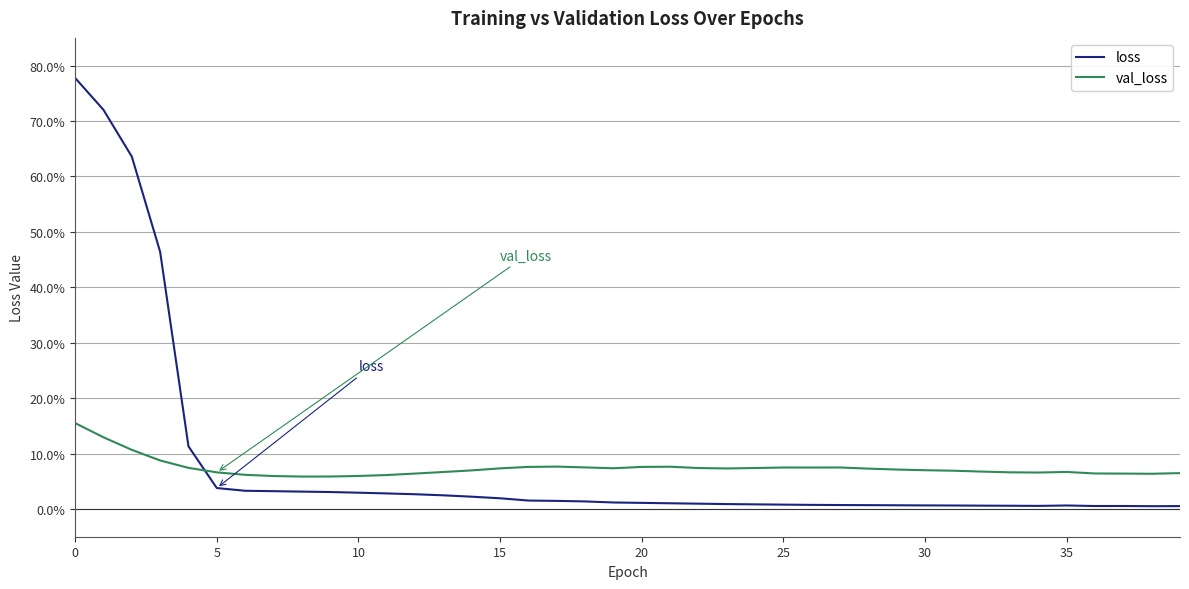

Which series has the largest total across all categories?

loss